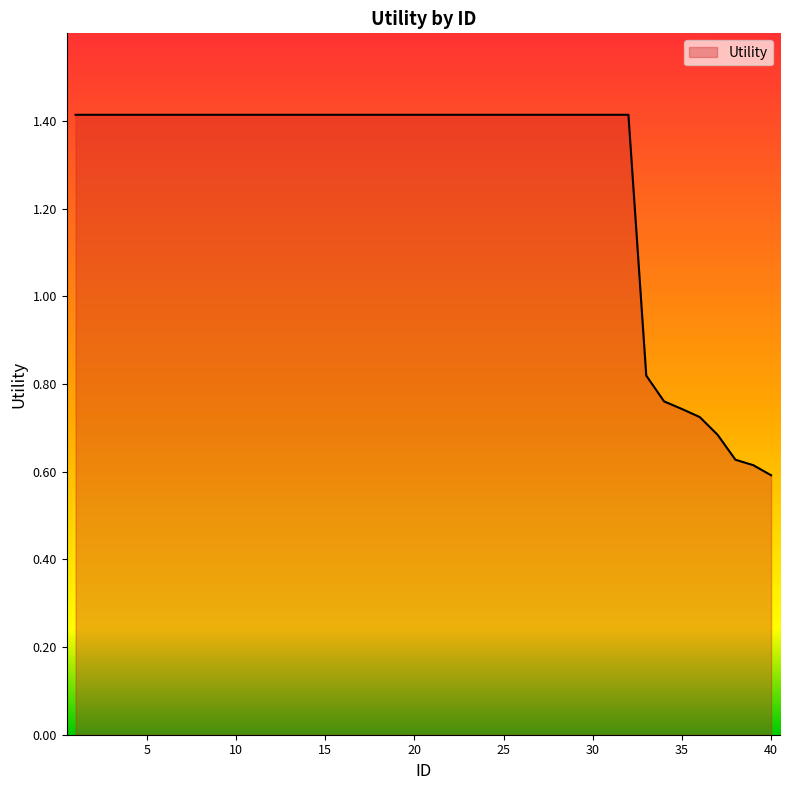

What is the greatest value displayed?

1.4